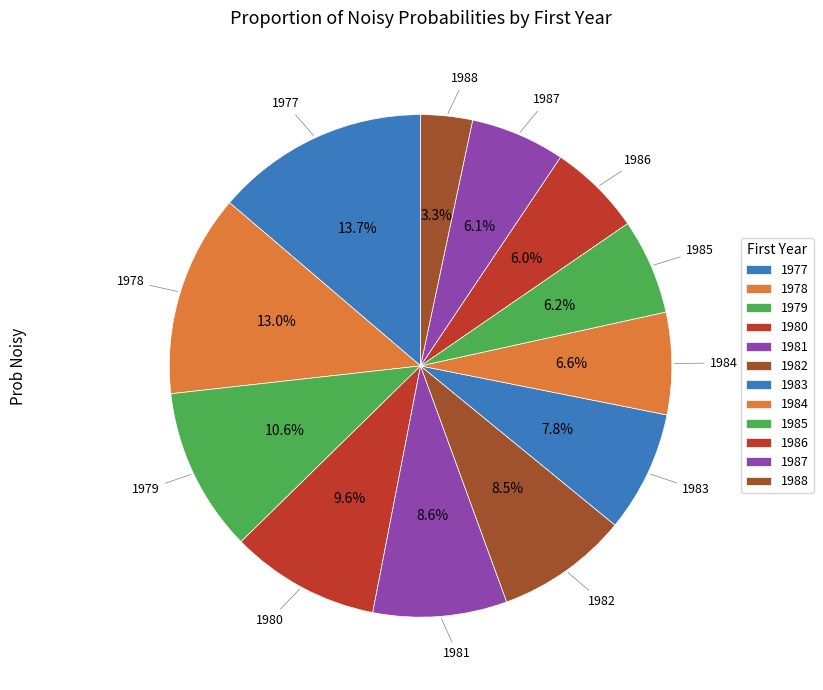

Count the number of slices in the pie.

12